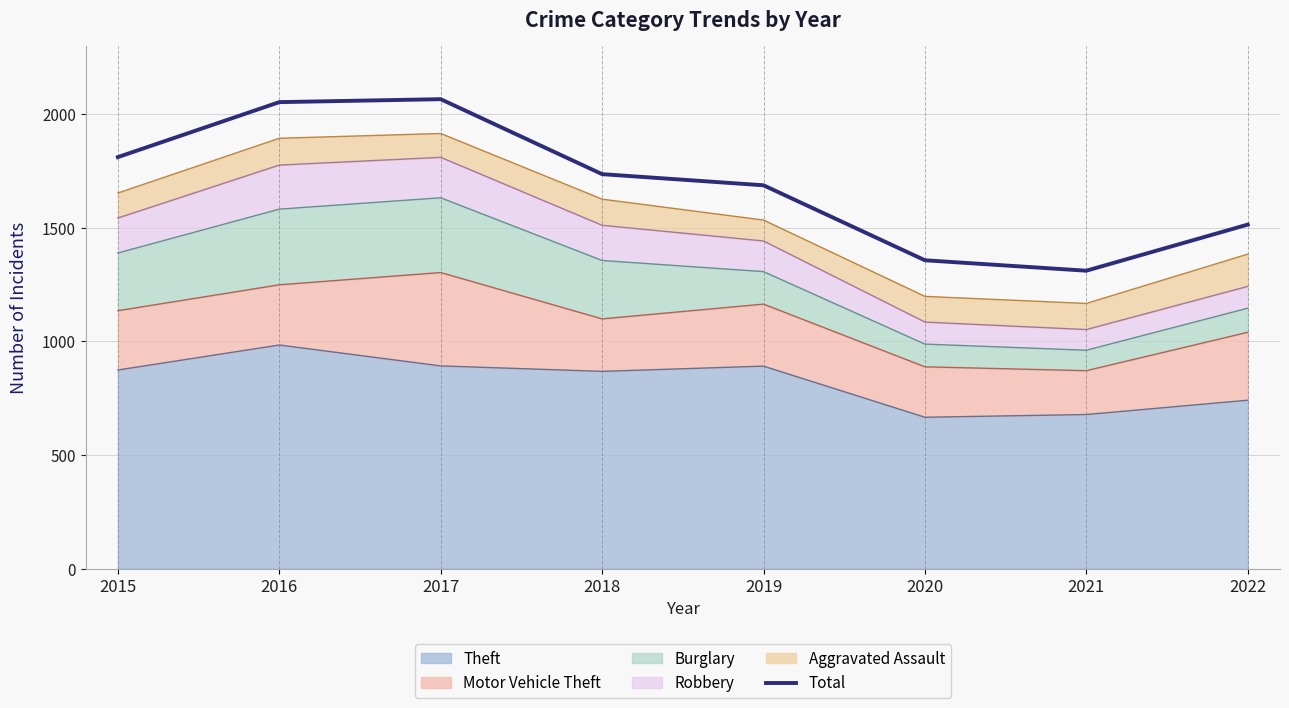

True or false: the data shows 1171 at 2017.

False